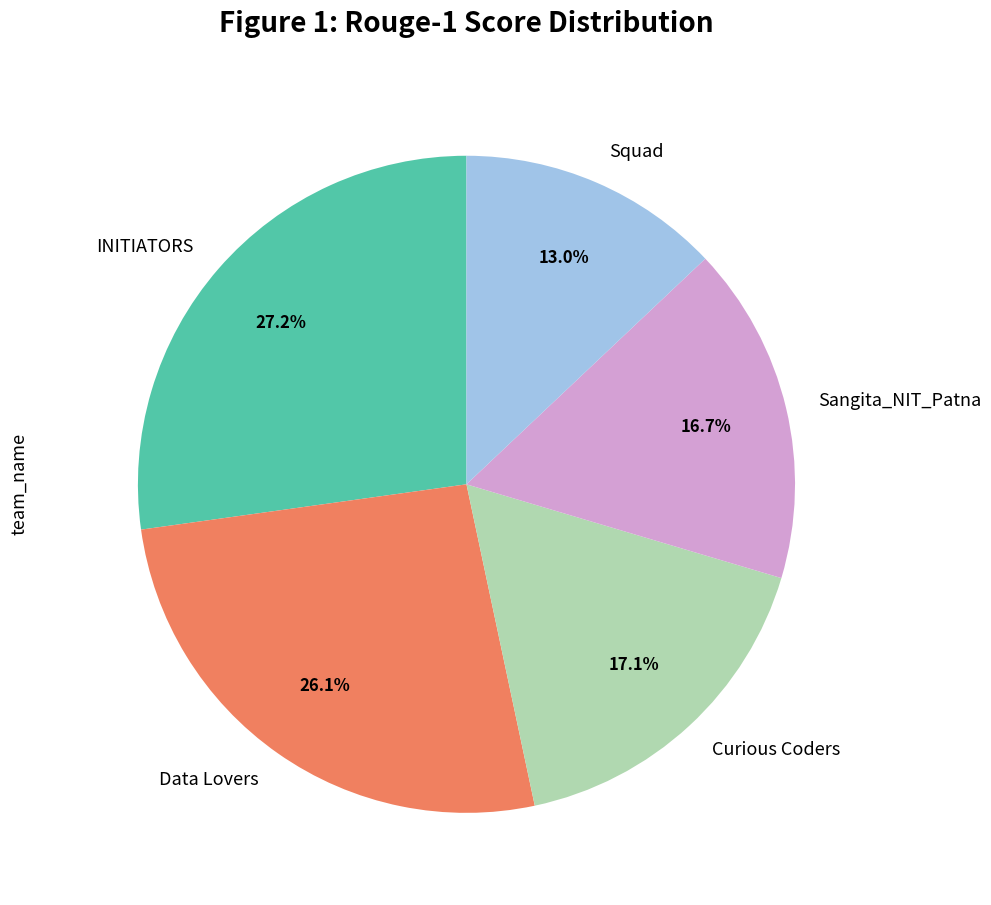

Between Squad and Curious Coders, which is larger?

Curious Coders